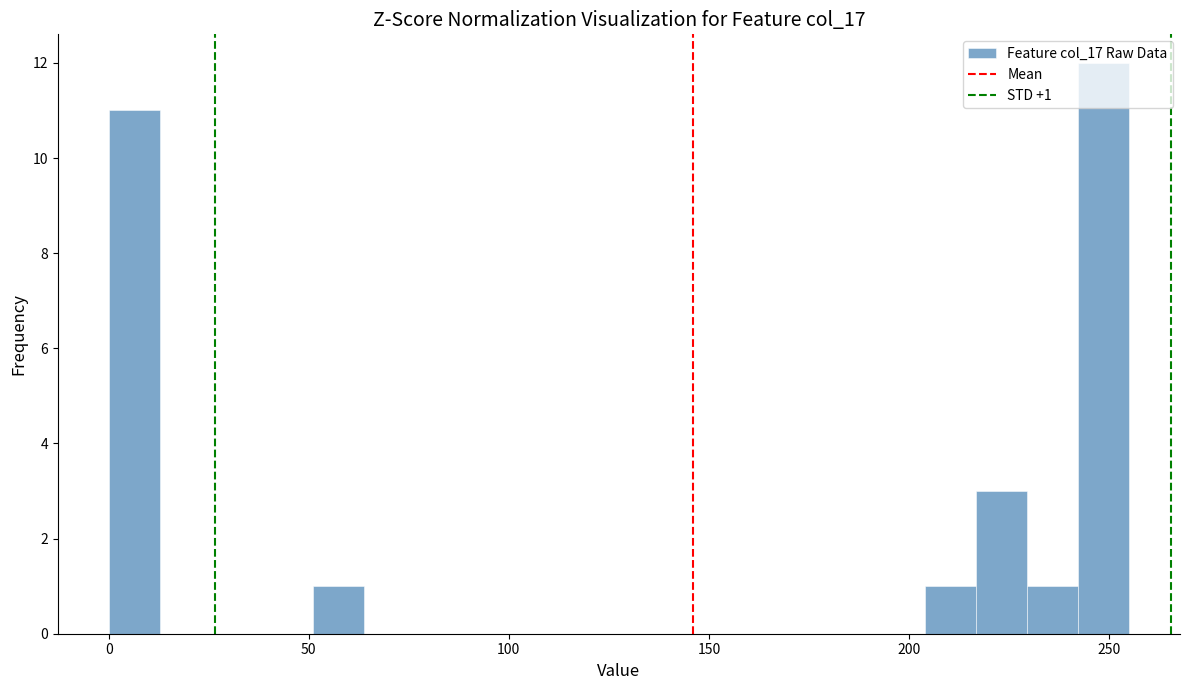

Read against the x-axis, roughly where is the centre of the tallest bar?

250